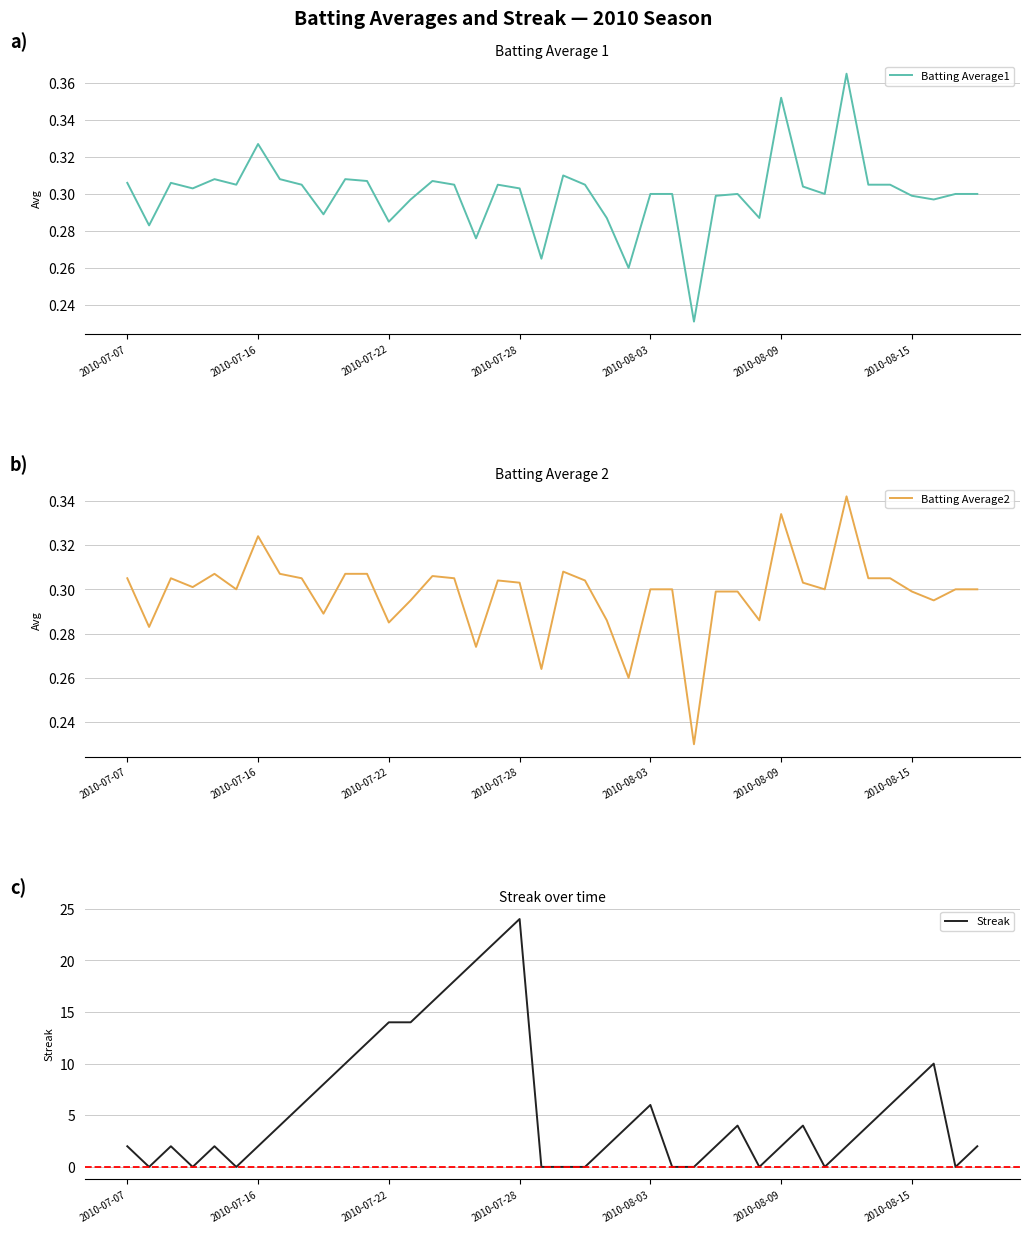

True or false: Batting Average2 and Batting Average1 cross at least once.

False